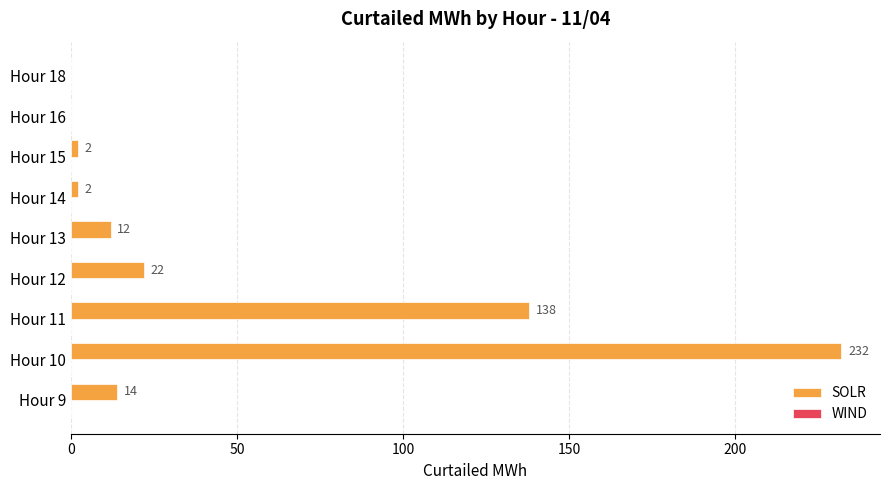

The chart shows a value of 21 at Hour 13. True or false?

False